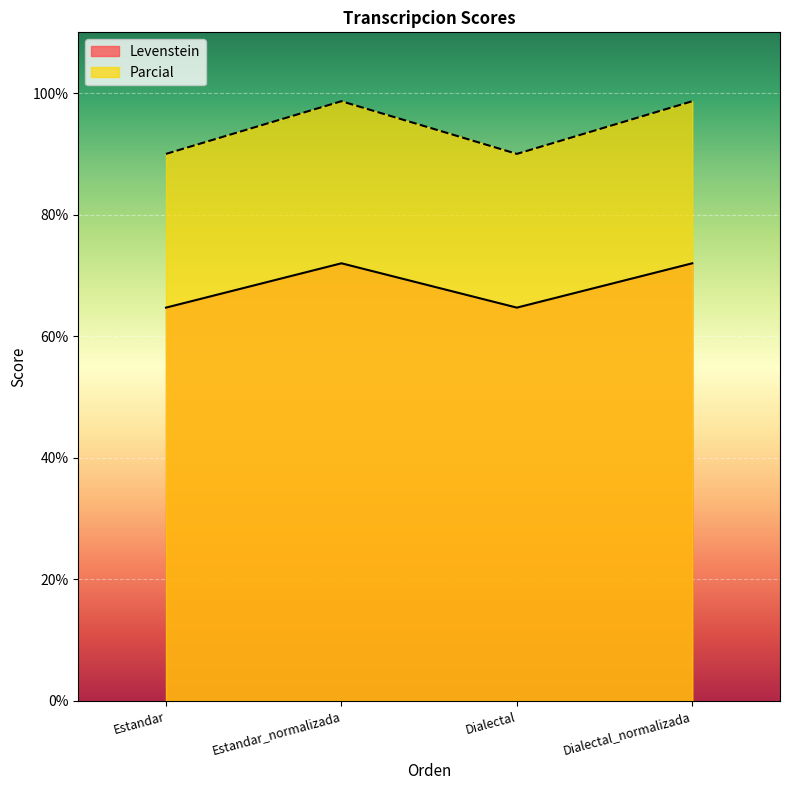

Rank the series by their maximum value, from lowest to highest.

Levenstein, Parcial